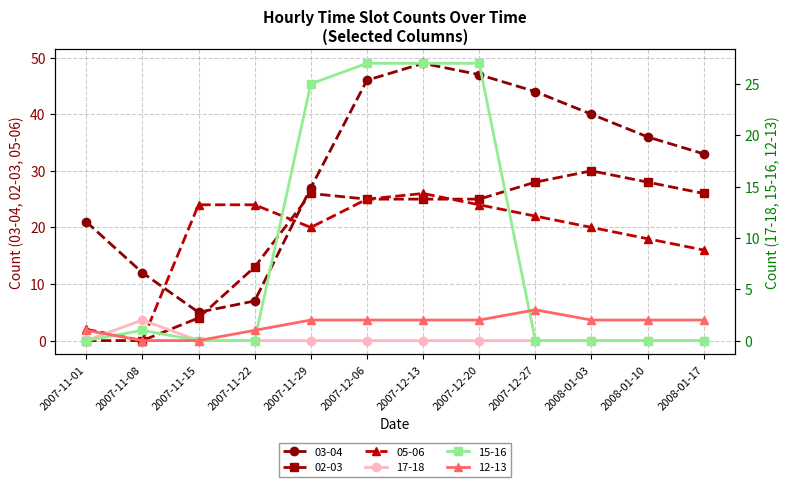

Which series has the largest total across all categories?

03-04